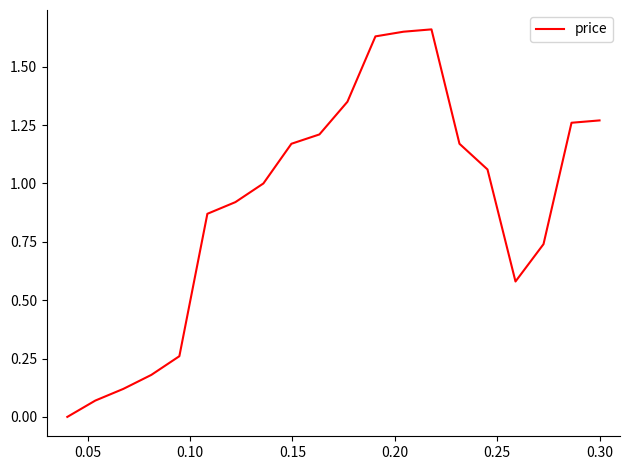

What is the label of the 18th point from the right?

0.10